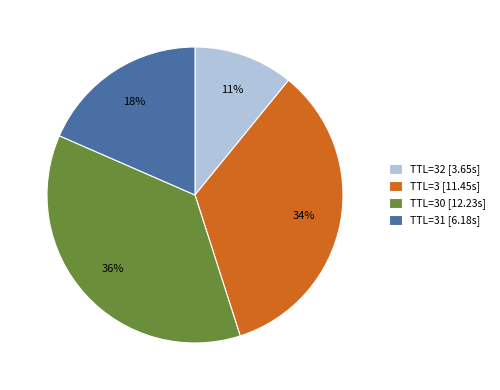

Is it true that TTL=3 [11.45s] is 34% of the pie?

True